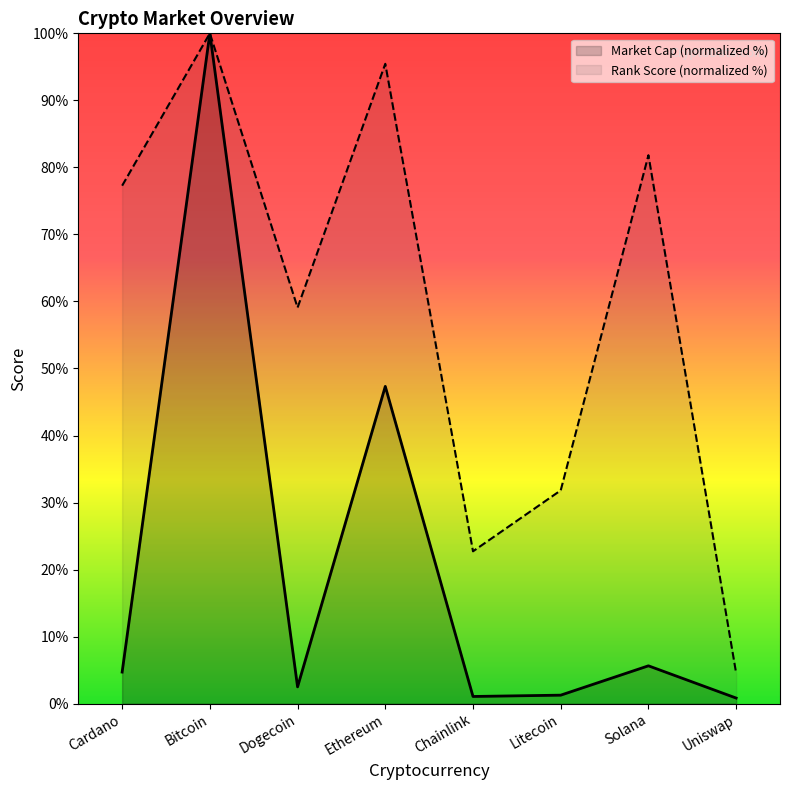

List the series in order of their overall mean, highest first.

Rank Score (normalized %), Market Cap (normalized %)